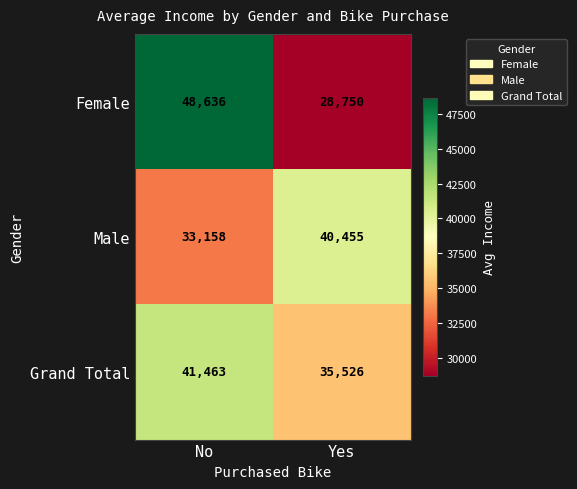

What is the total value across all series at Yes?

104731